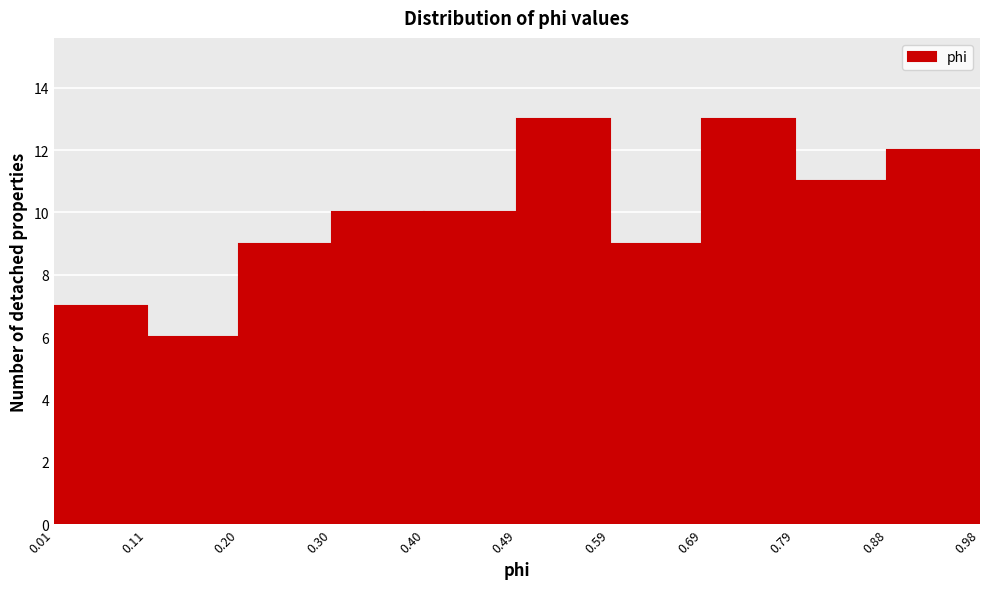

Reading left to right, list every bar in this chart as the range it spans on the x-axis followed by its height. The values are not printed on the chart, so give them approximately, as read against the axis.

0.01 to 0.11: 7
0.11 to 0.20: 6
0.20 to 0.30: 9
0.30 to 0.40: 10
0.40 to 0.49: 10
0.49 to 0.59: 13
0.59 to 0.69: 9
0.69 to 0.79: 13
0.79 to 0.88: 11
0.88 to 0.98: 12